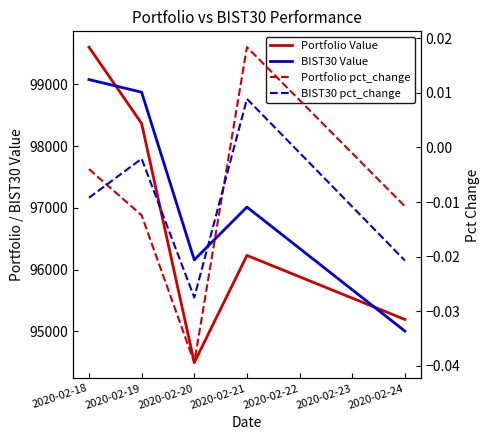

How many data points does each series have?

5